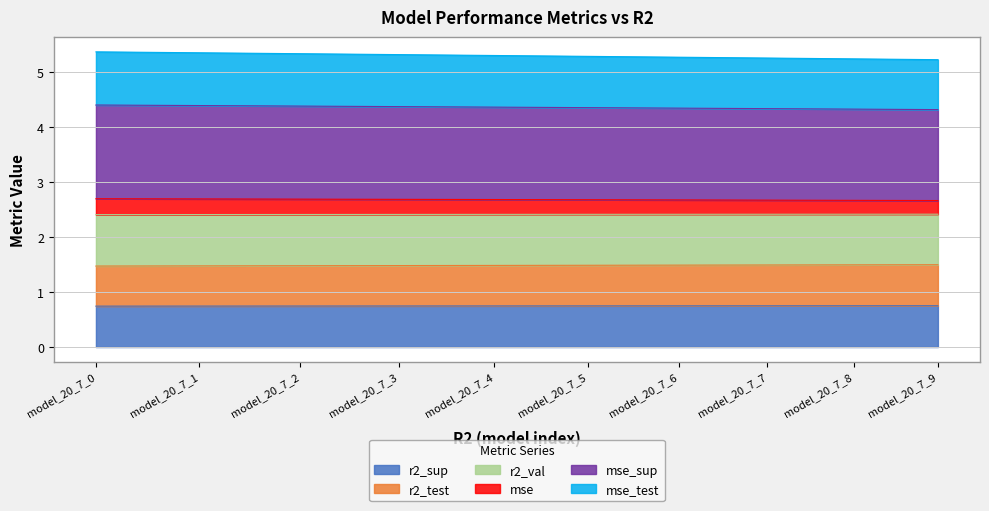

Is it true that r2_sup equals 0.7 at model_20_7_4?

True